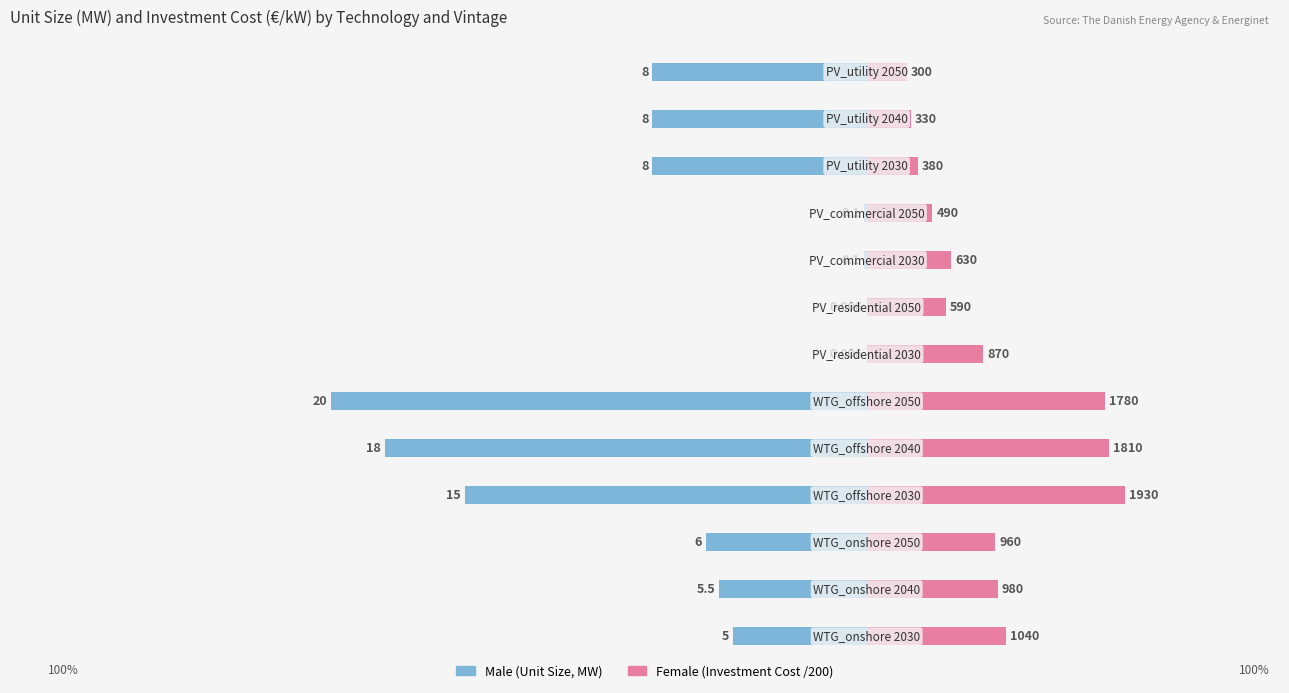

Are the bars grouped side by side (vs. stacked)?

Yes